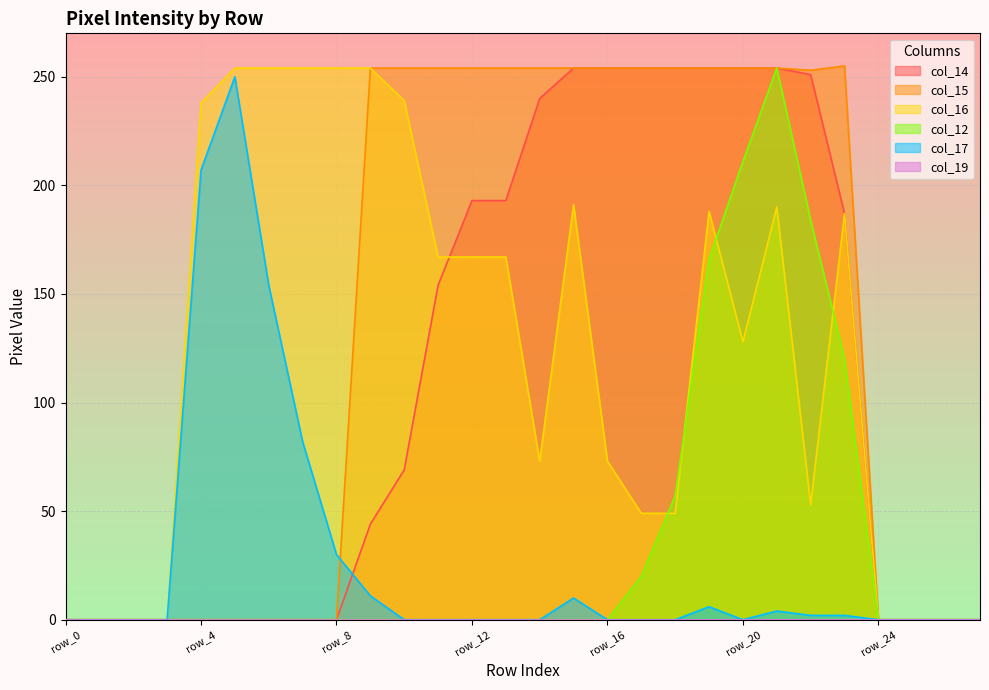

List the labels in order of col_17 value, largest first.

row_5, row_4, row_6, row_7, row_8, row_9, row_15, row_19, row_21, row_22, row_23, row_0, row_1, row_2, row_3, row_10, row_11, row_12, row_13, row_14, row_16, row_17, row_18, row_20, row_24, row_25, row_26, row_27